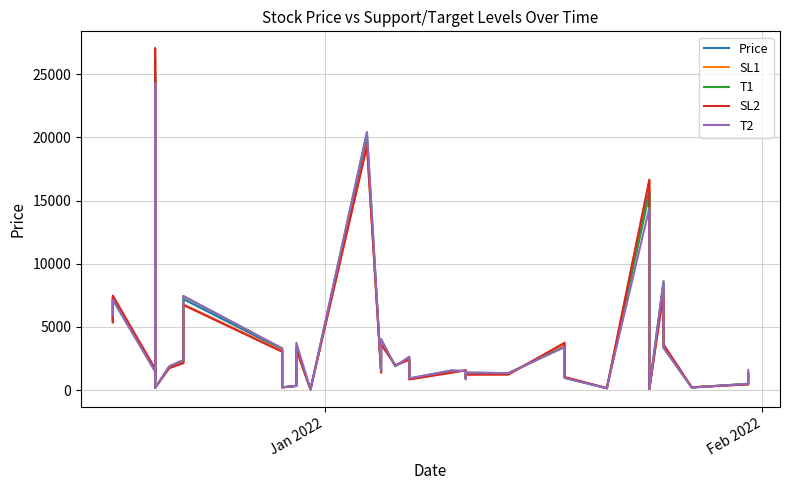

Is it true that T1 equals 2091.6 at 22?

False